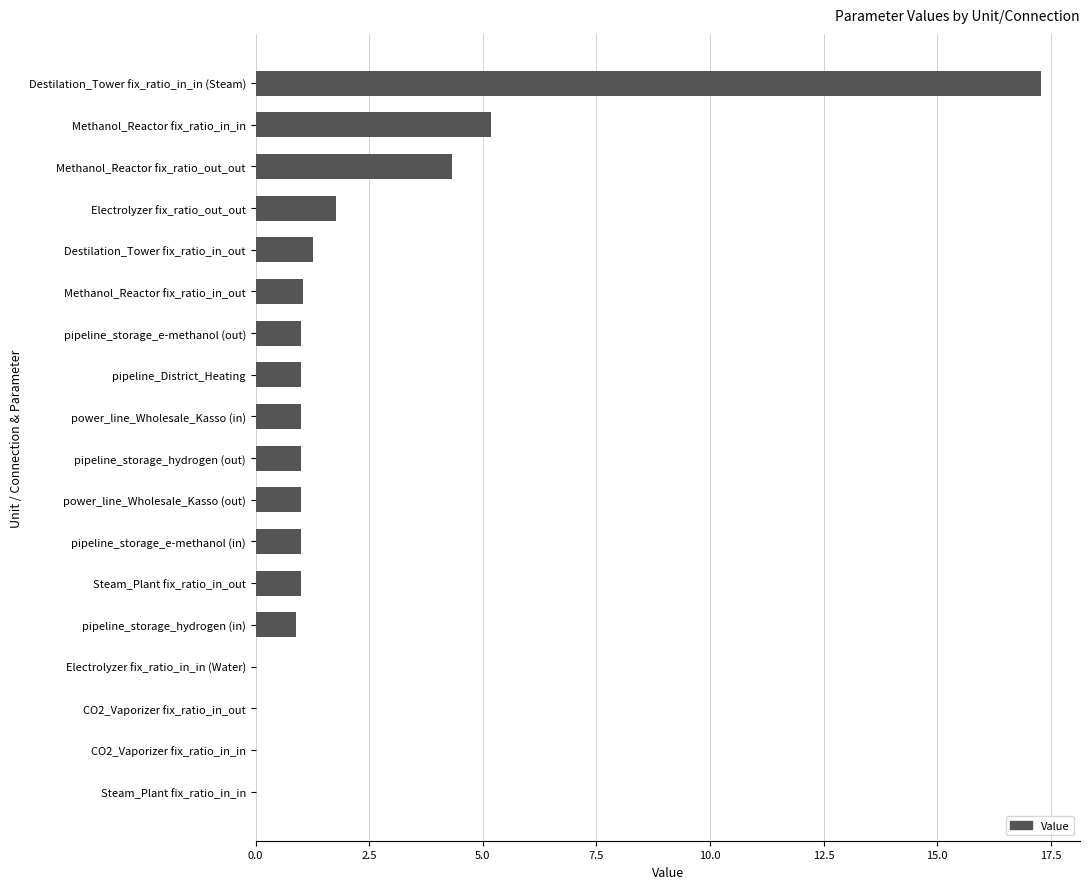

True or false: the data shows 2.4 at Electrolyzer fix_ratio_out_out.

False